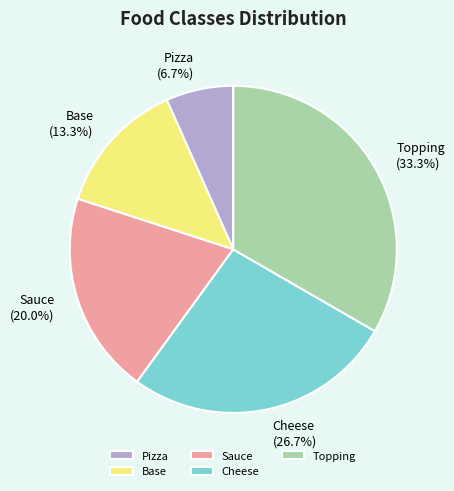

How many segments does this pie chart have?

5